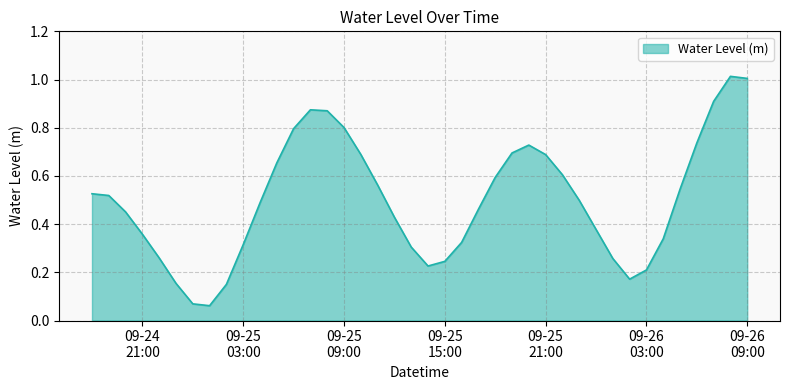

Reading left to right, what are all the values shown in this chart?

0.5	0.5	0.5	0.4	0.3	0.2	0.1	0.1	0.1	0.3	0.5	0.7	0.8	0.9	0.9	0.8	0.7	0.6	0.4	0.3	0.2	0.2	0.3	0.5	0.6	0.7	0.7	0.7	0.6	0.5	0.4	0.3	0.2	0.2	0.3	0.5	0.7	0.9	1.0	1.0